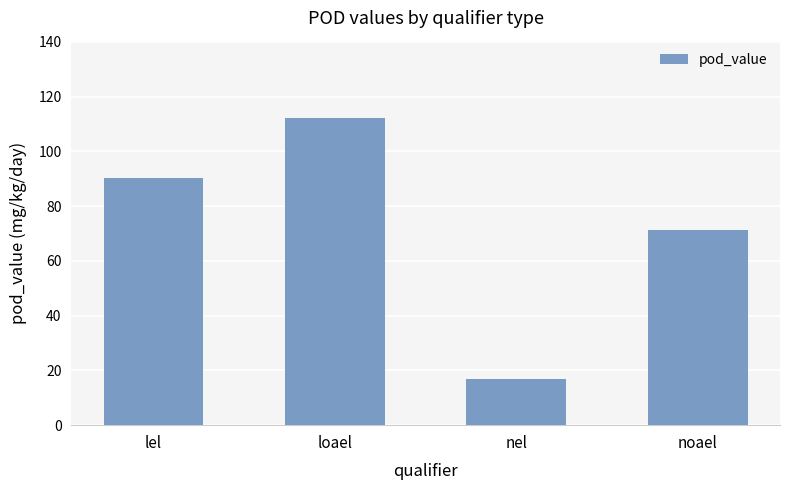

What is the smallest value displayed?

16.8